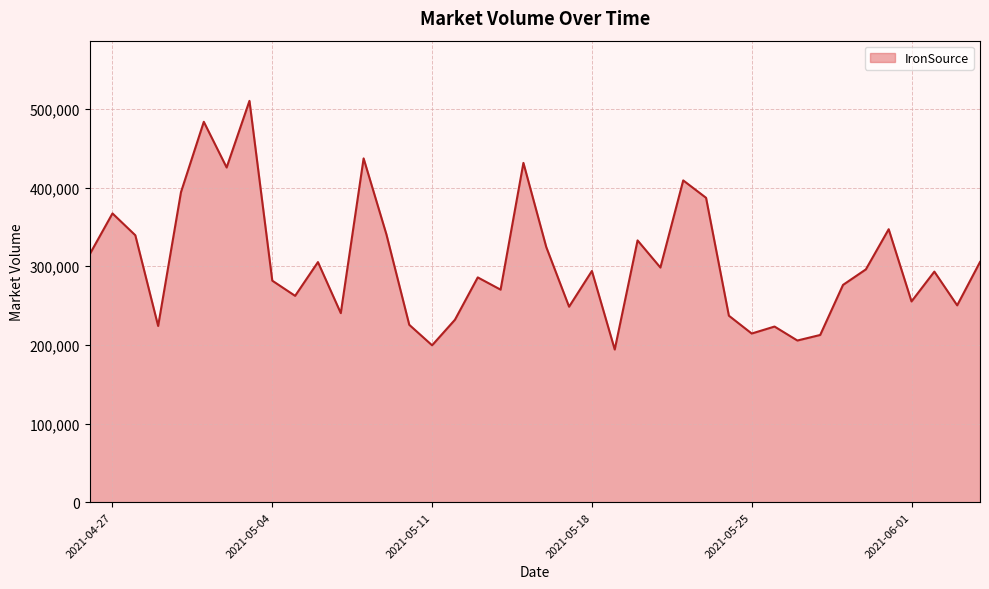

What is the greatest value displayed?

510285